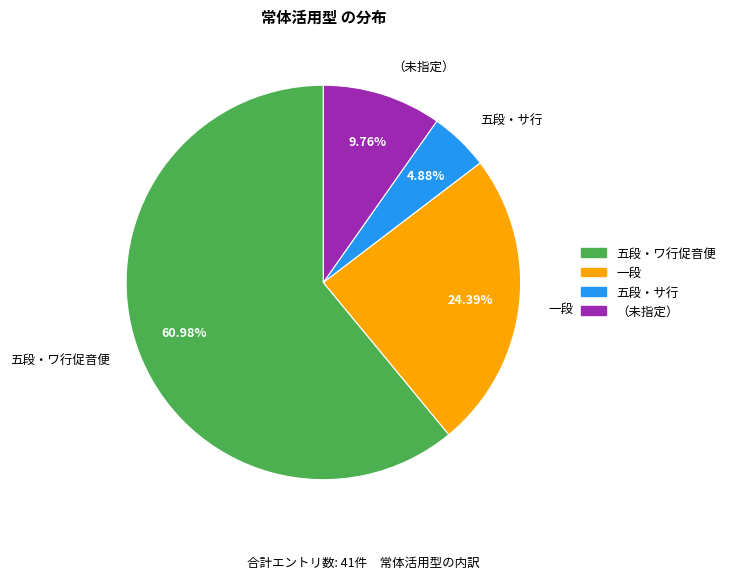

Approximately how many times larger is the value at 一段 compared to 五段・サ行?

5.0